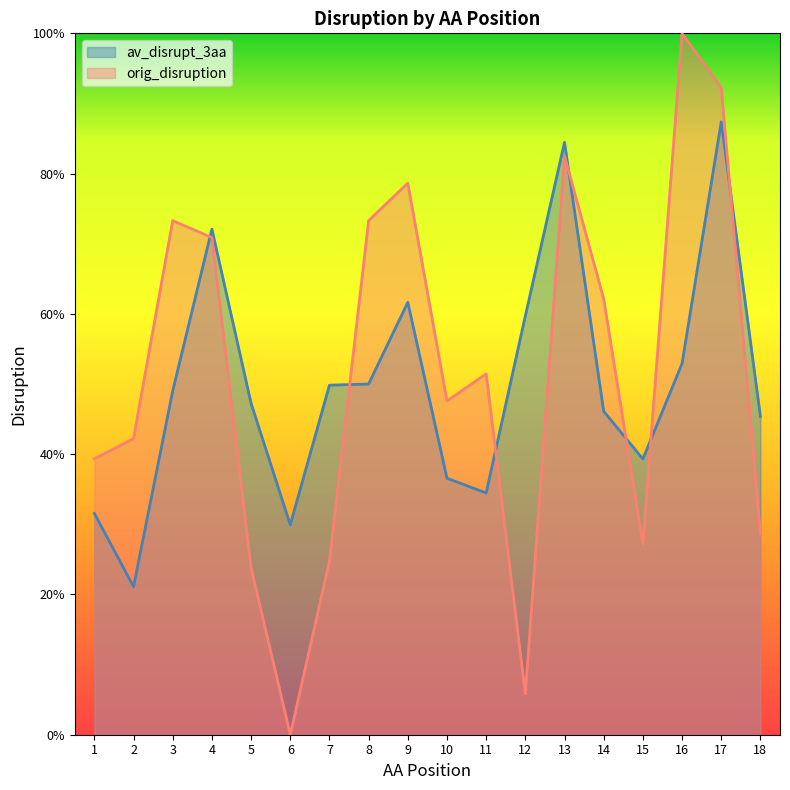

Reading left to right, transcribe all the data shown in this chart.

av_disrupt_3aa: 1=0.3	2=0.2	3=0.5	4=0.7	5=0.5	6=0.3	7=0.5	8=0.5	9=0.6	10=0.4	11=0.3	12=0.6	13=0.8	14=0.5	15=0.4	16=0.5	17=0.9	18=0.5
orig_disruption: 1=0.4	2=0.4	3=0.7	4=0.7	5=0.2	6=0.0	7=0.2	8=0.7	9=0.8	10=0.5	11=0.5	12=0.1	13=0.8	14=0.6	15=0.3	16=1.0	17=0.9	18=0.3